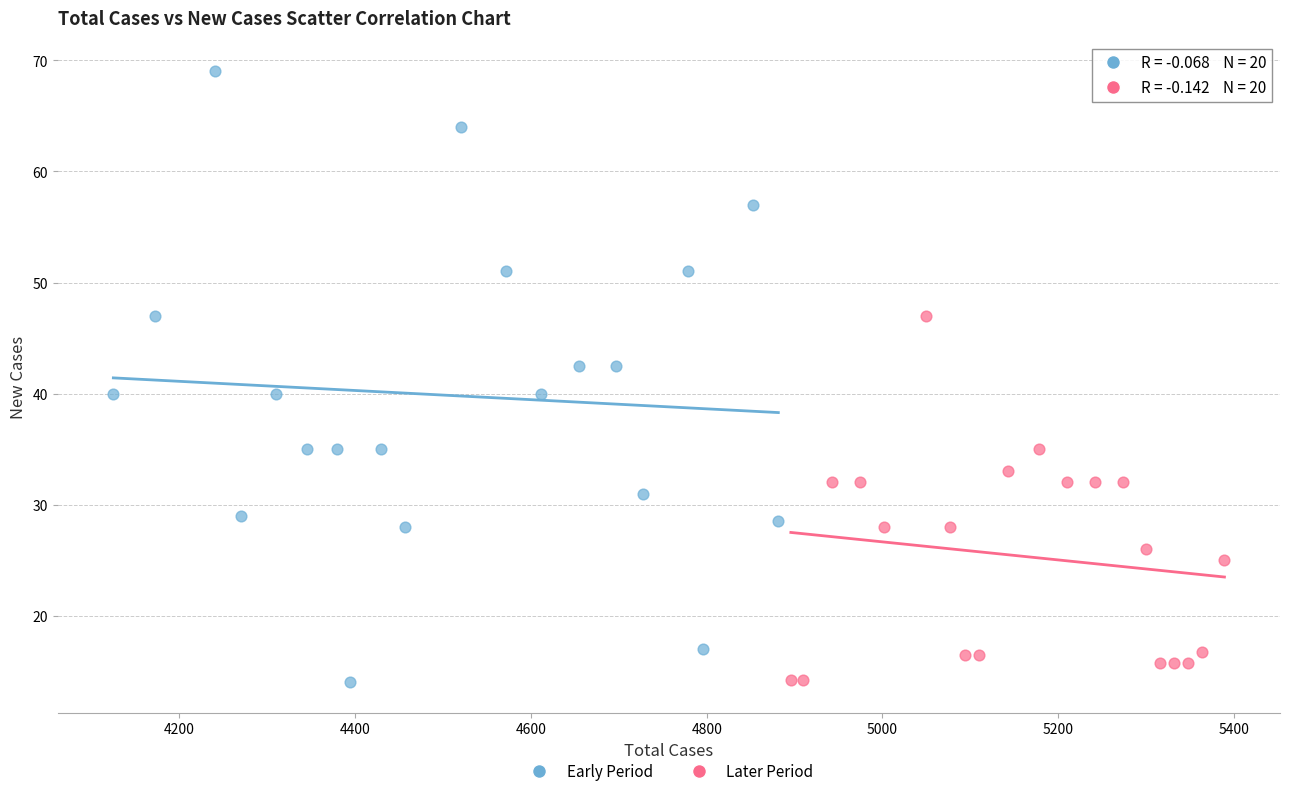

Which series has the widest spread of Y values?

Early Period